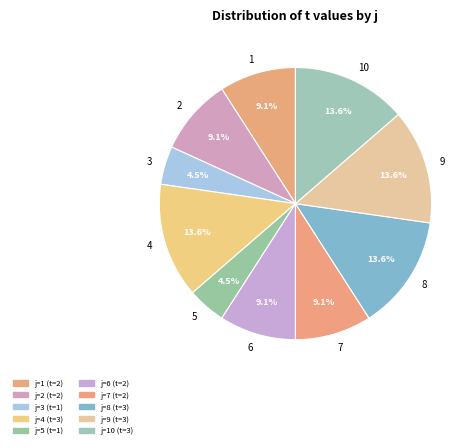

Does 6 account for over 50% of the chart?

No